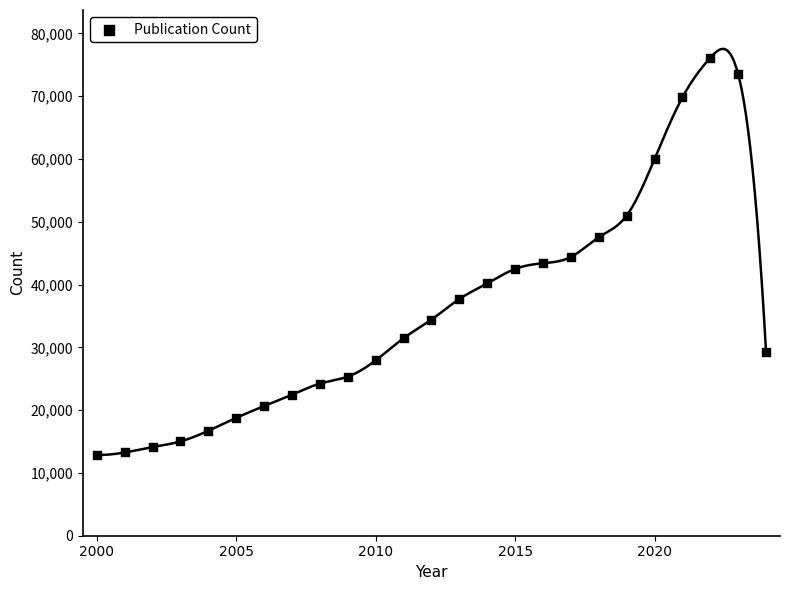

What is the range of Y values (max minus min)?

63228